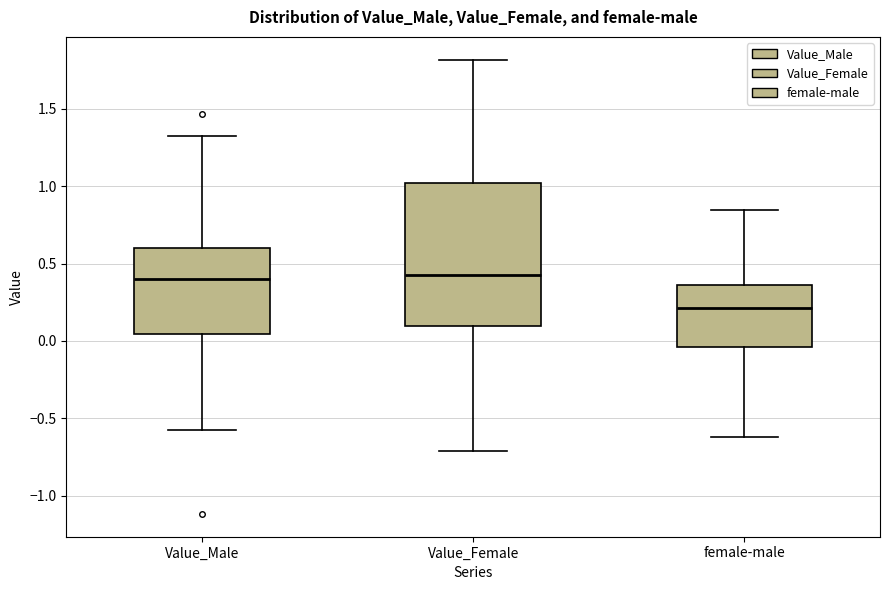

Which box is the tallest, from its lower edge to its upper edge?

Value_Female